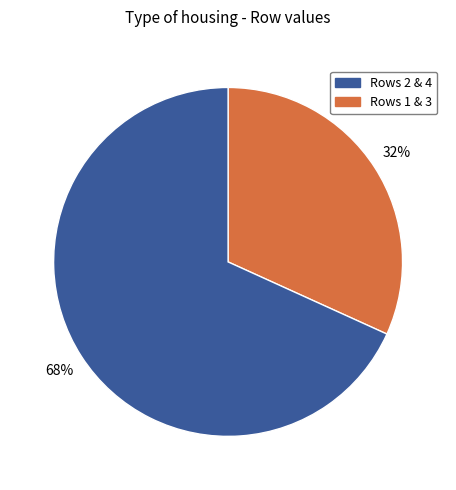

Count the number of slices in the pie.

2